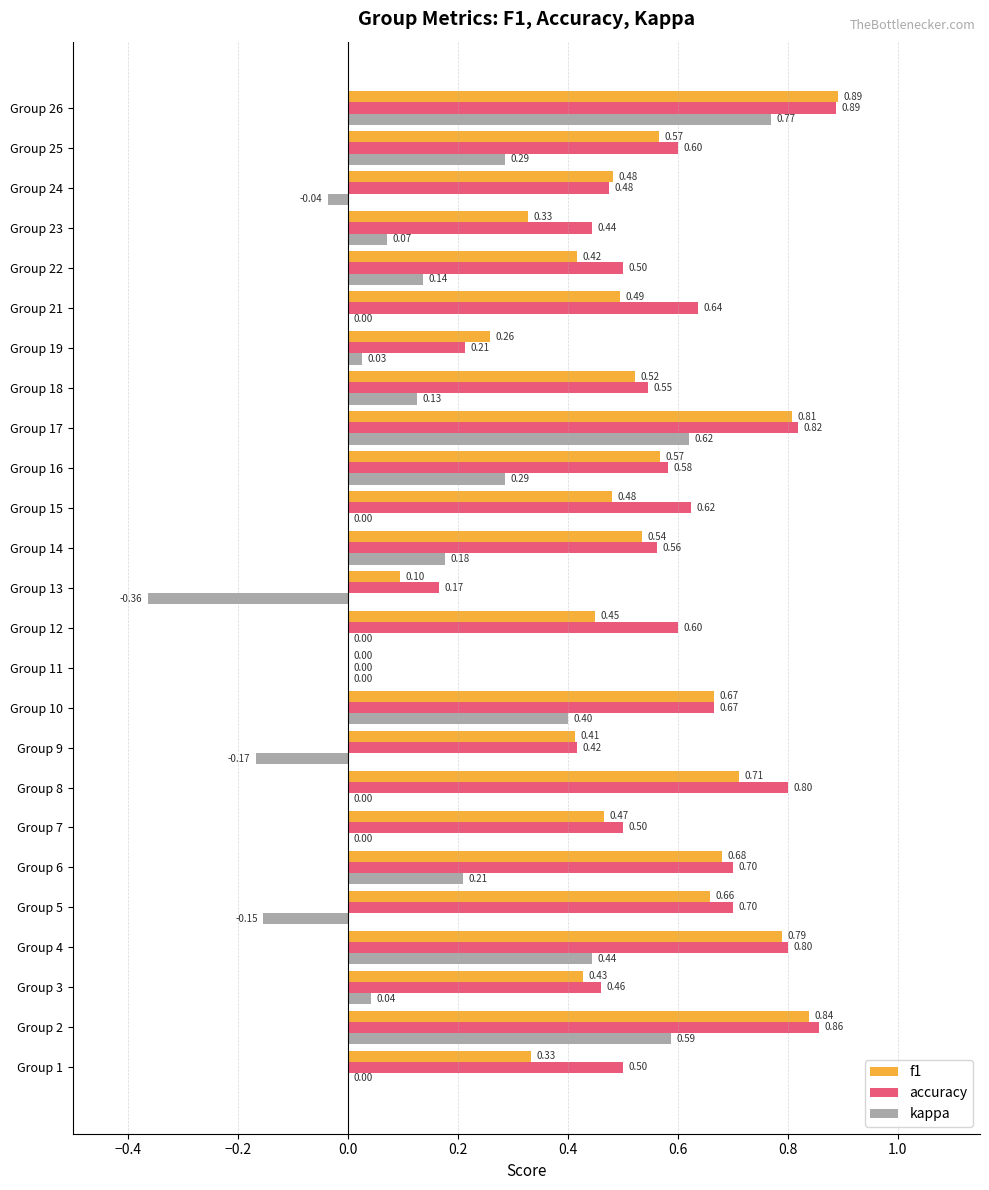

How many categories are shown in the chart?

25